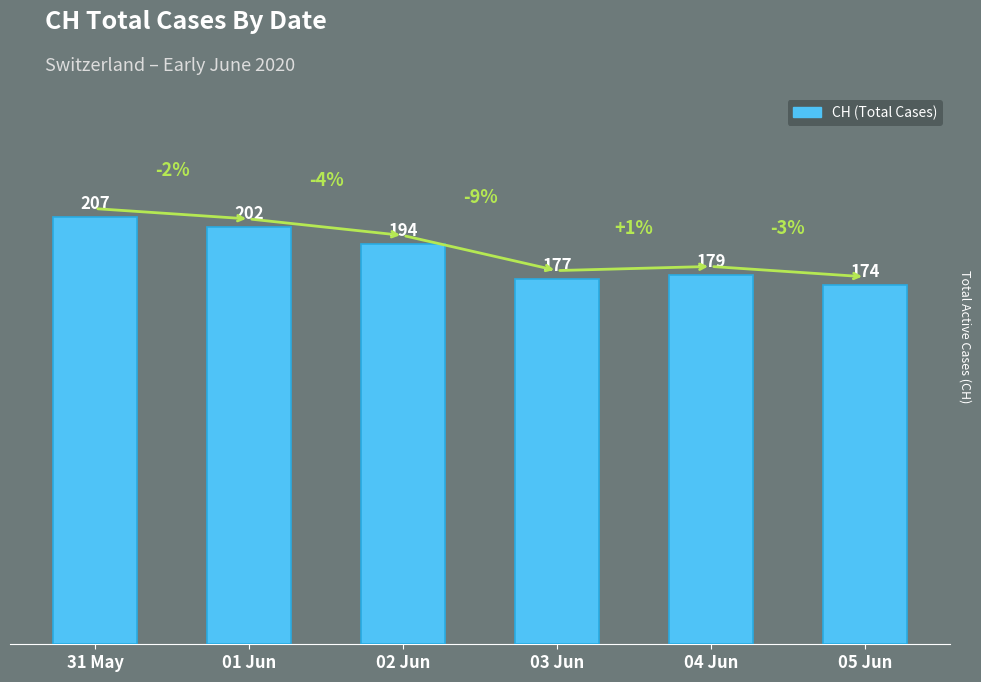

What is the average value?

189